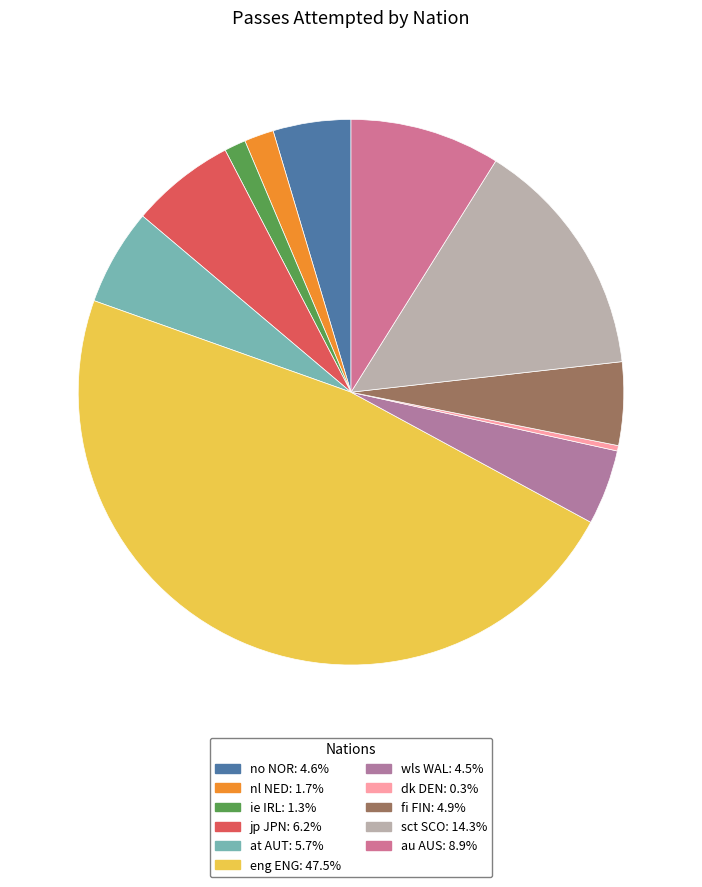

How many slices are in this pie chart?

11